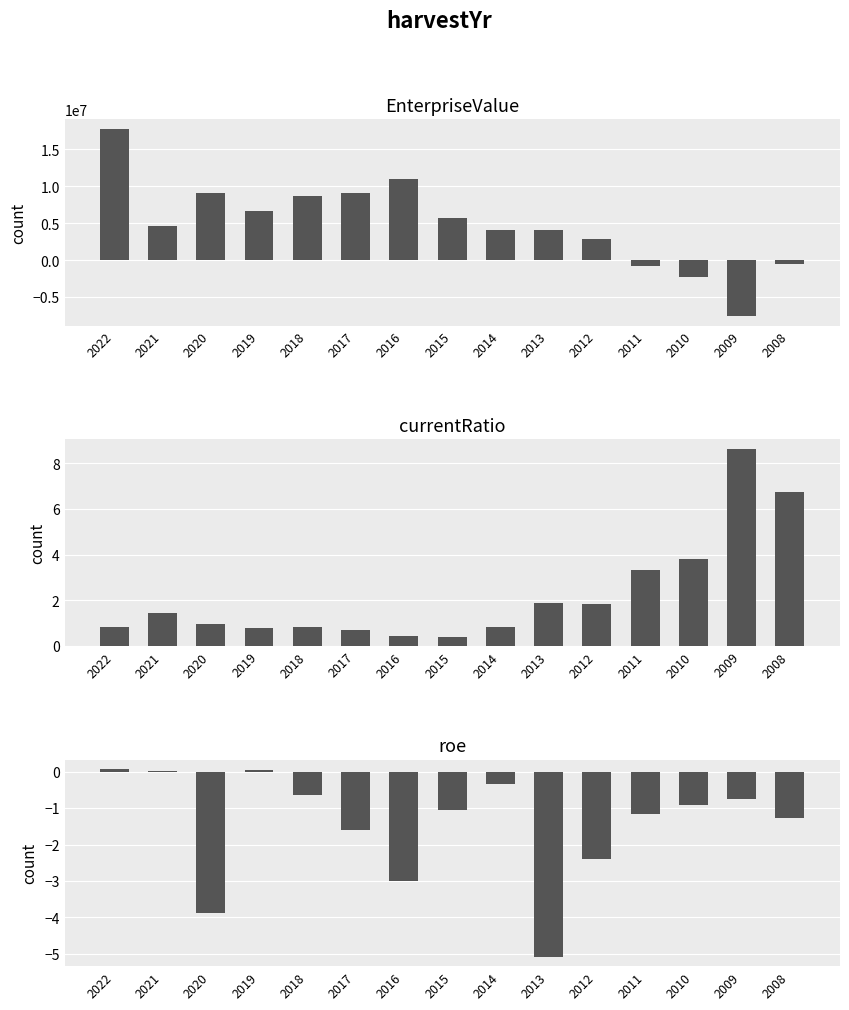

Count the number of data series in this chart.

3